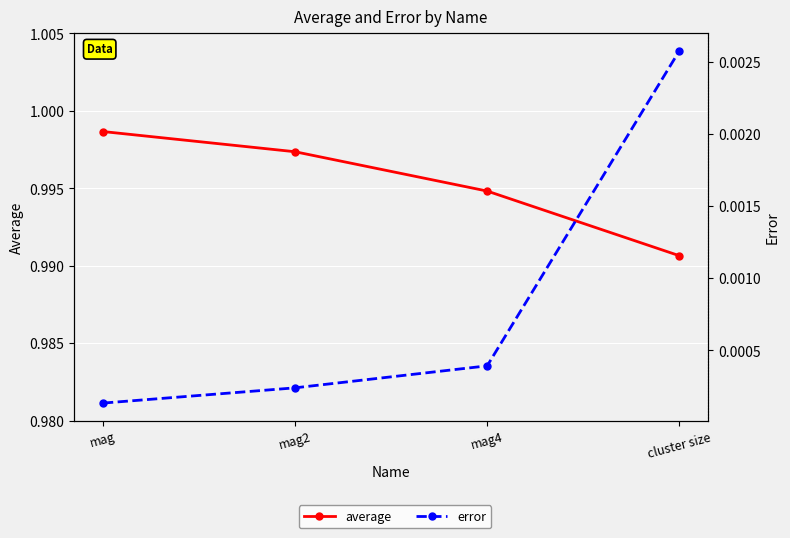

What are all the series names shown in the legend?

average, error